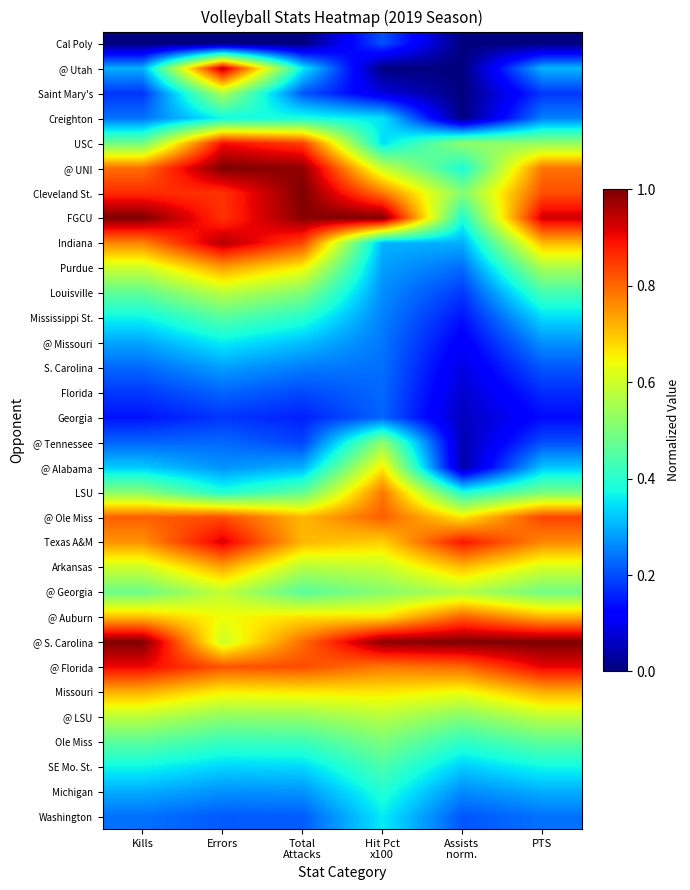

Rank the series at Assists norm. from highest to lowest value.

@ S. Carolina, Texas A&M, @ Auburn, @ Florida, Arkansas, @ Ole Miss, Missouri, @ Georgia, USC, @ LSU, Cleveland St., Ole Miss, FGCU, LSU, @ UNI, SE Mo. St., Indiana, Michigan, Purdue, Washington, Louisville, Mississippi St., @ Missouri, S. Carolina, Florida, Georgia, @ Tennessee, @ Alabama, Cal Poly, @ Utah, Saint Mary's, Creighton